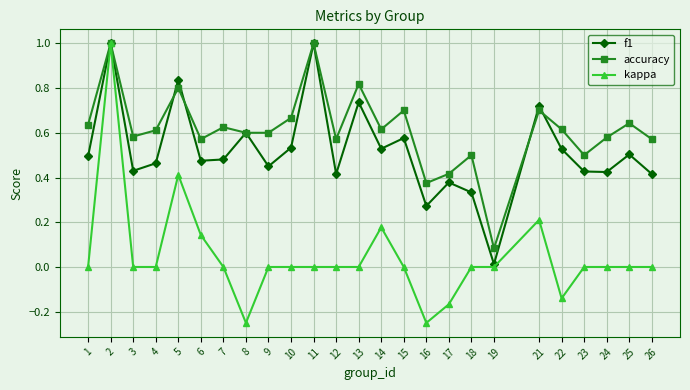

What is the total value across all series at 7?

1.1